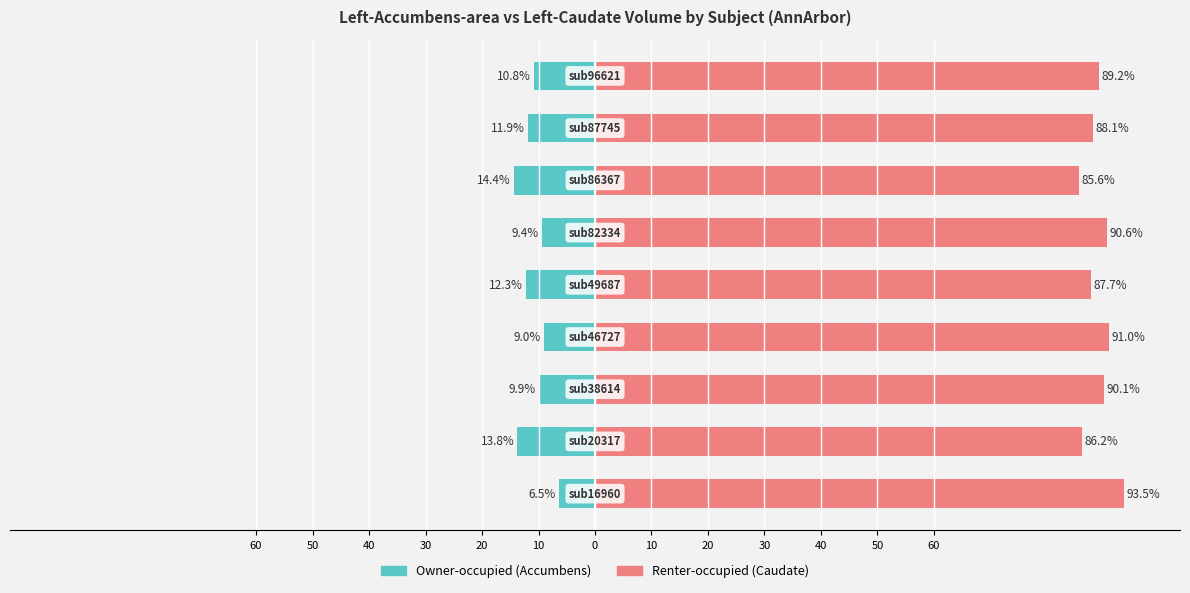

Which has a higher value, 20 or 30?

30